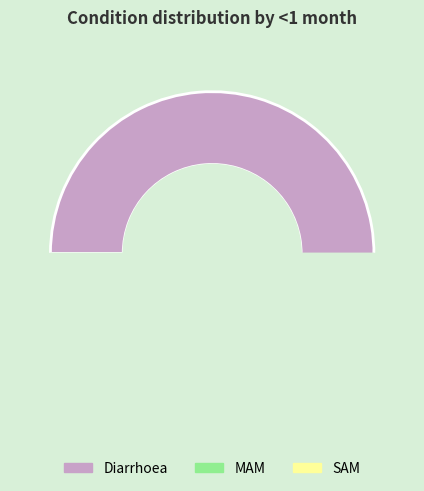

What is the largest slice in the pie chart?

Diarrhoea